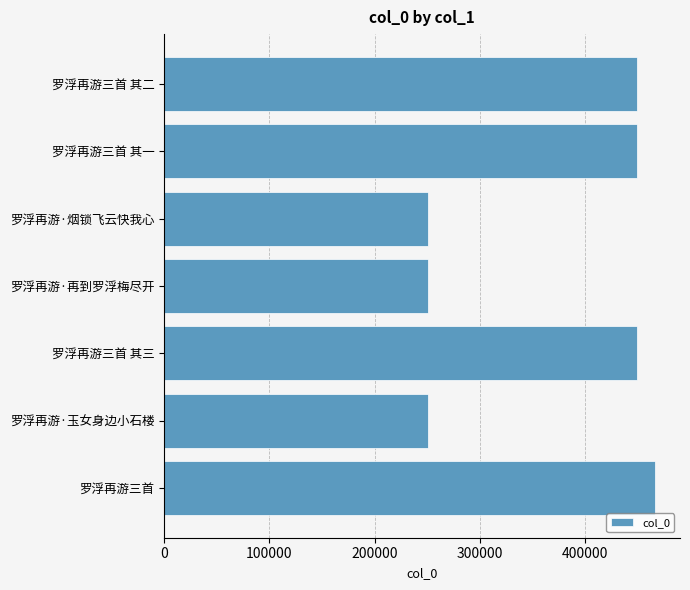

How many distinct data groups are displayed?

1